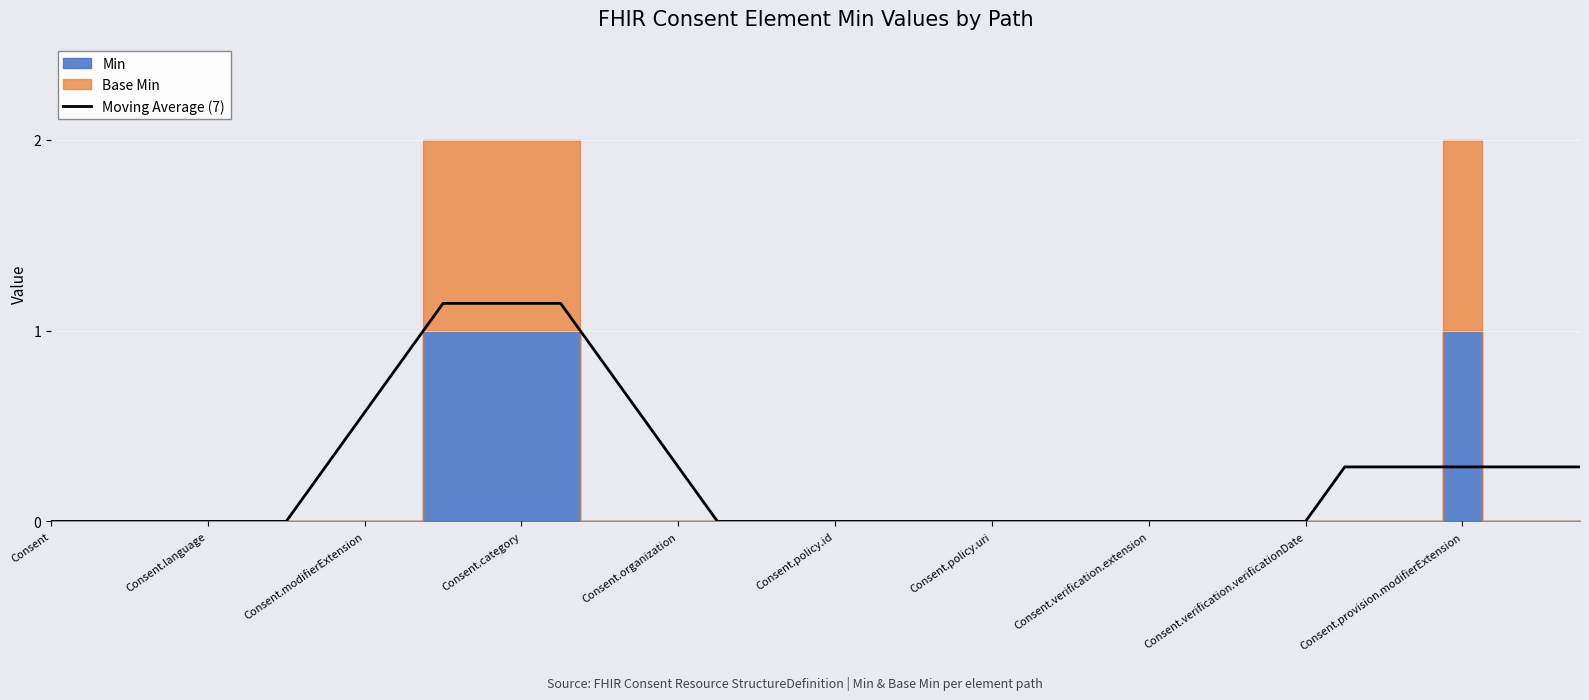

What is the change in value from 12 to 37?

-0.9